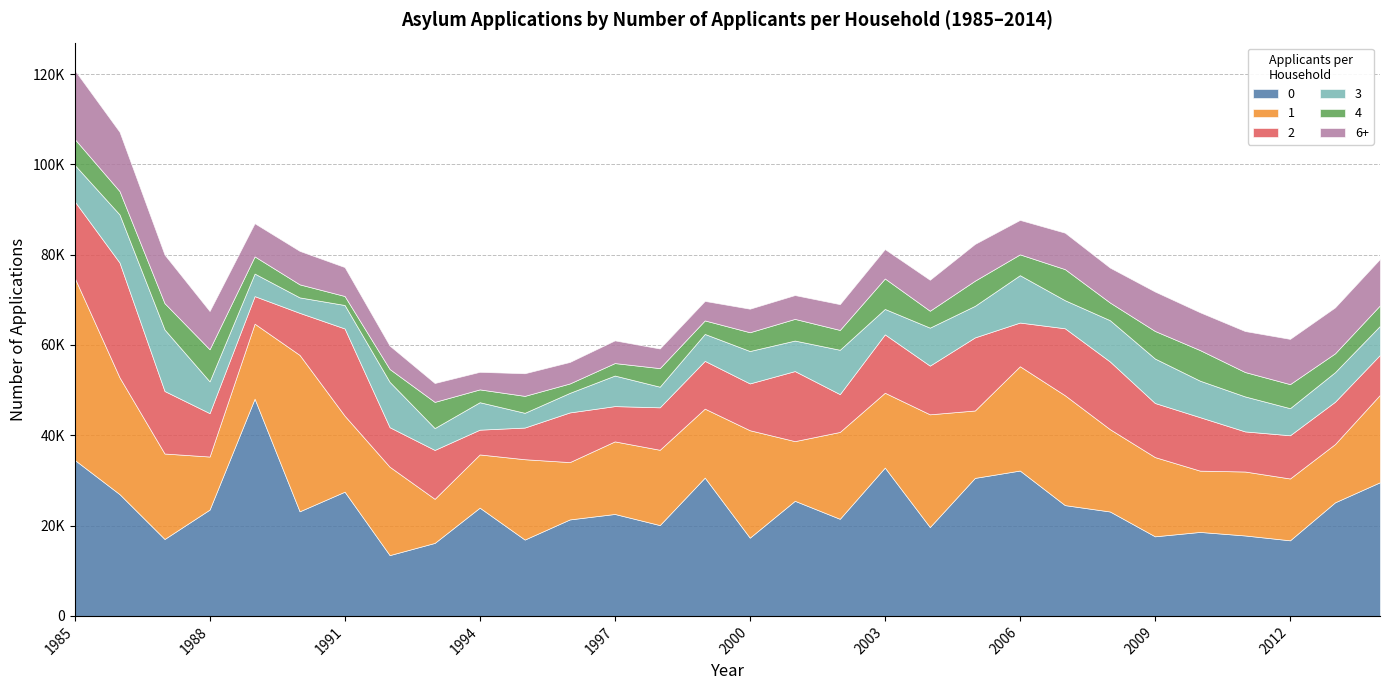

Reading left to right, transcribe all the data shown in this chart.

0: 34564	26963	17036	23544	48104	23162	27509	13464	16164	23972	16905	21365	22575	20113	30628	17326	25488	21503	32848	19679	30560	32190	24533	23123	17626	18595	17815	16738	25149	29607
1: 40376	25856	18924	11748	16609	34626	16827	19569	9762	11784	17792	12694	16072	16674	15271	23791	13218	19236	16569	24963	14929	23094	24327	18228	17544	13572	14160	13693	12904	19363
2: 16902	25430	13843	9612	6102	9321	19315	8750	10827	5484	7012	10998	7812	9402	10578	10365	15511	8371	12930	10781	16183	9677	14832	14992	11976	11840	8882	9568	9372	8847
3: 8067	10645	13616	7032	4992	3425	5200	10044	4841	6083	3264	4334	6768	4570	5964	7179	6758	9823	5627	8413	6989	10489	6215	9141	9850	8082	7748	6001	6548	6425
4: 5733	5180	5834	7111	3807	2885	1991	2841	5799	2836	3751	2081	2762	4112	2992	4155	4798	4393	6749	3741	5572	4610	6883	3914	6101	6779	5403	5326	4169	4547
6+: 15262	13121	10747	8471	7341	7416	6406	5187	4181	3892	5010	4765	5025	4346	4320	5214	5276	5713	6510	6859	8140	7630	8076	7737	8735	8375	9077	10020	10180	10280